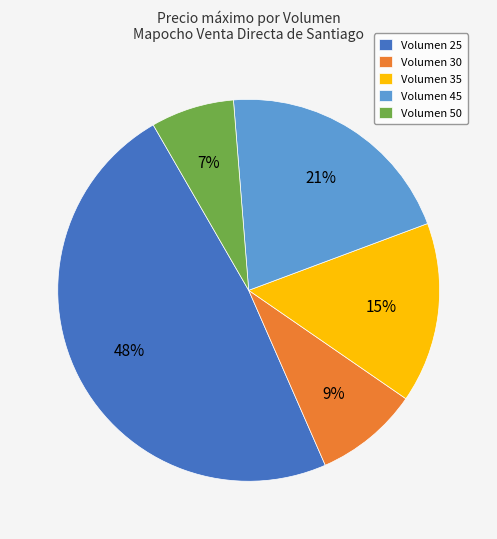

Is there any slice that represents more than half of the pie?

No